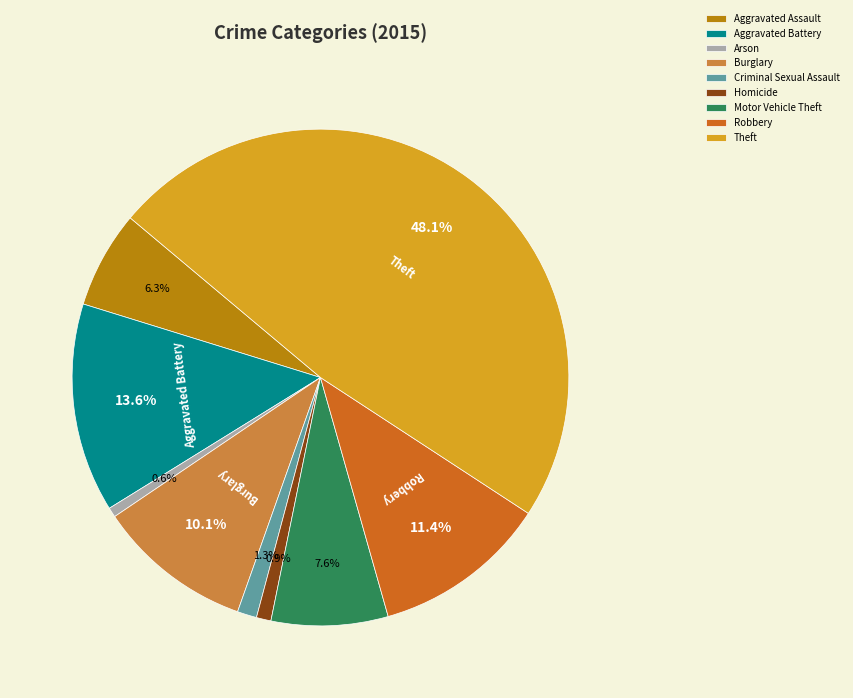

What is the ratio of the value at Theft to the value at Aggravated Battery?

3.5